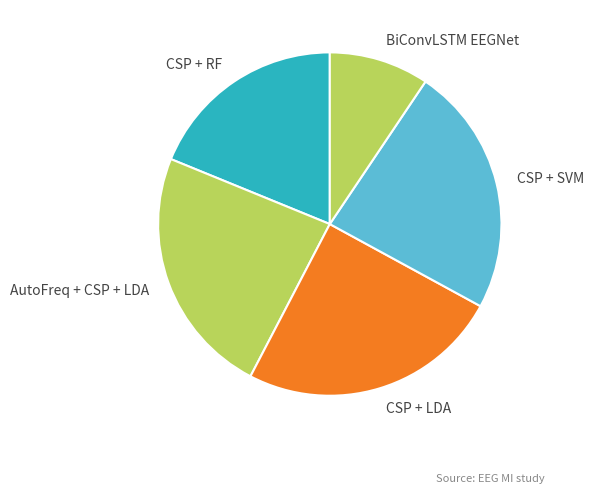

True or false: CSP + LDA accounts for 34% of the total.

False